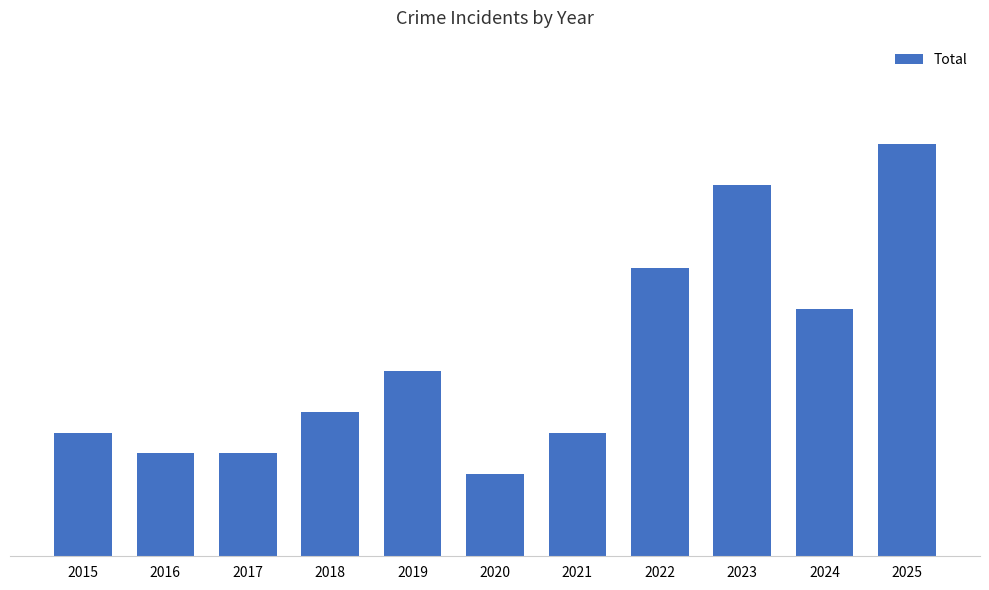

Does the chart contain any negative values?

No